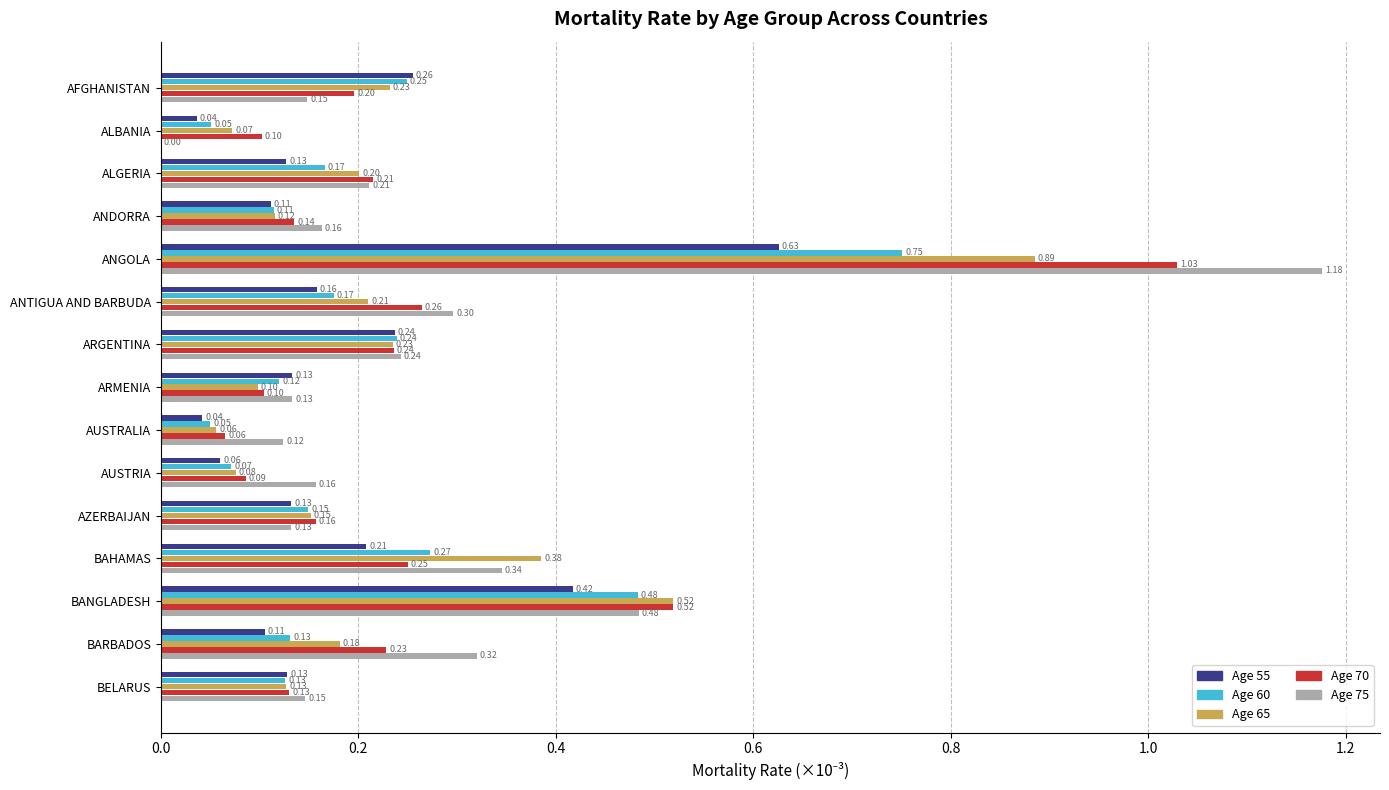

Which series has the widest spread of values?

Age 75